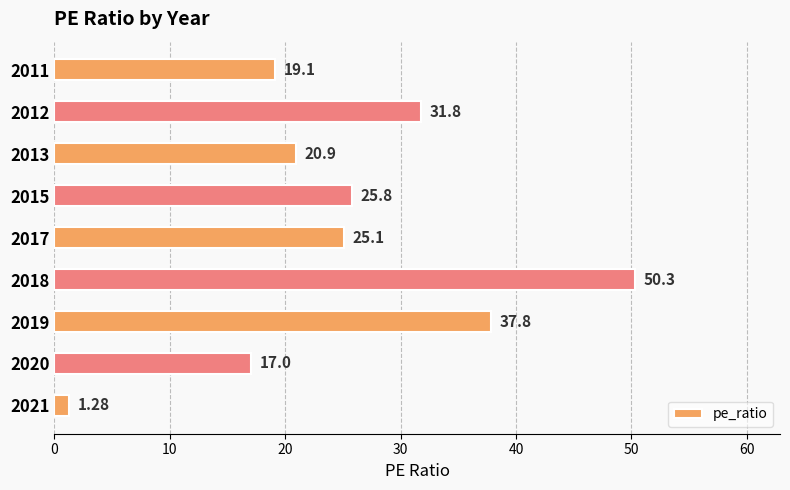

Rank the categories by value from highest to lowest.

2018, 2019, 2012, 2015, 2017, 2013, 2011, 2020, 2021